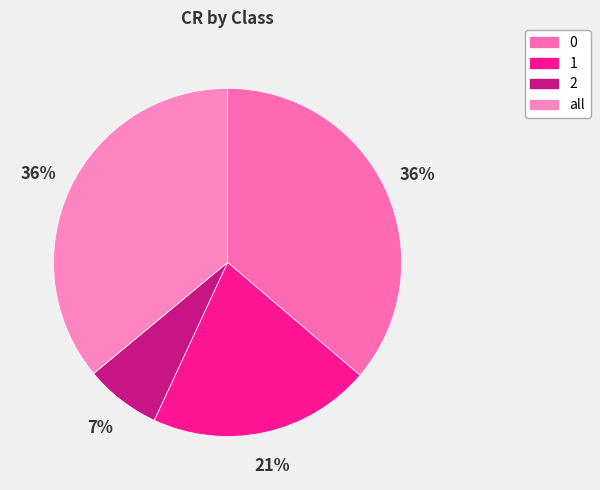

To the nearest percent, what is the average slice percentage?

25%